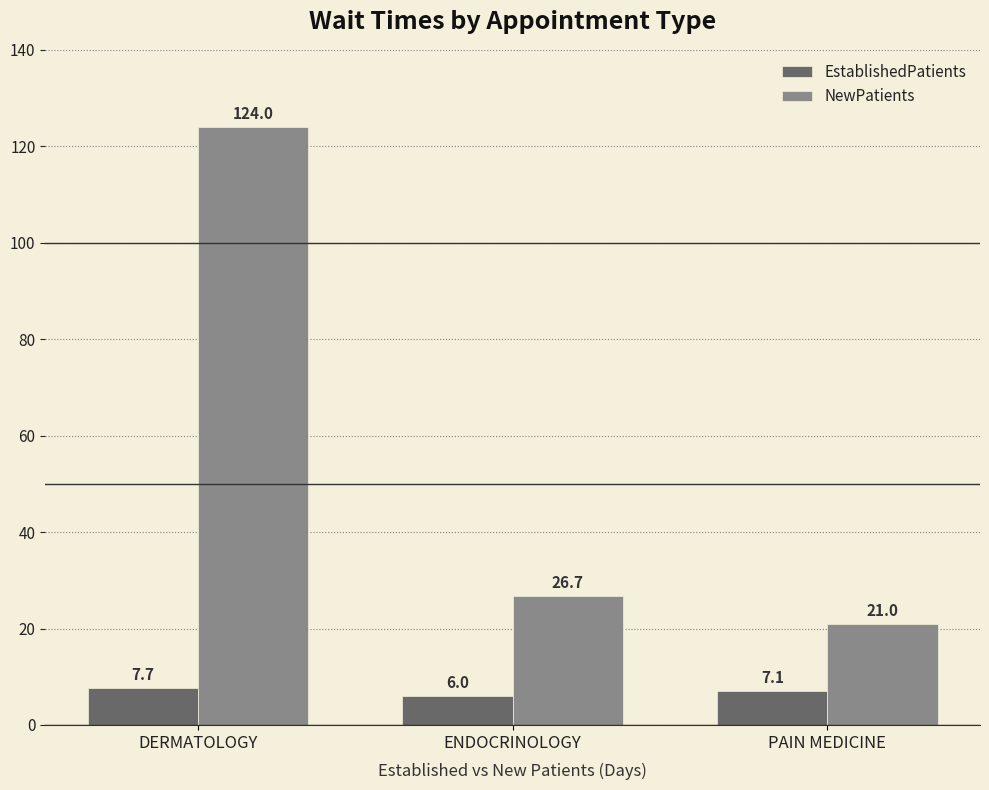

At how many categories does at least one series exceed 86?

1